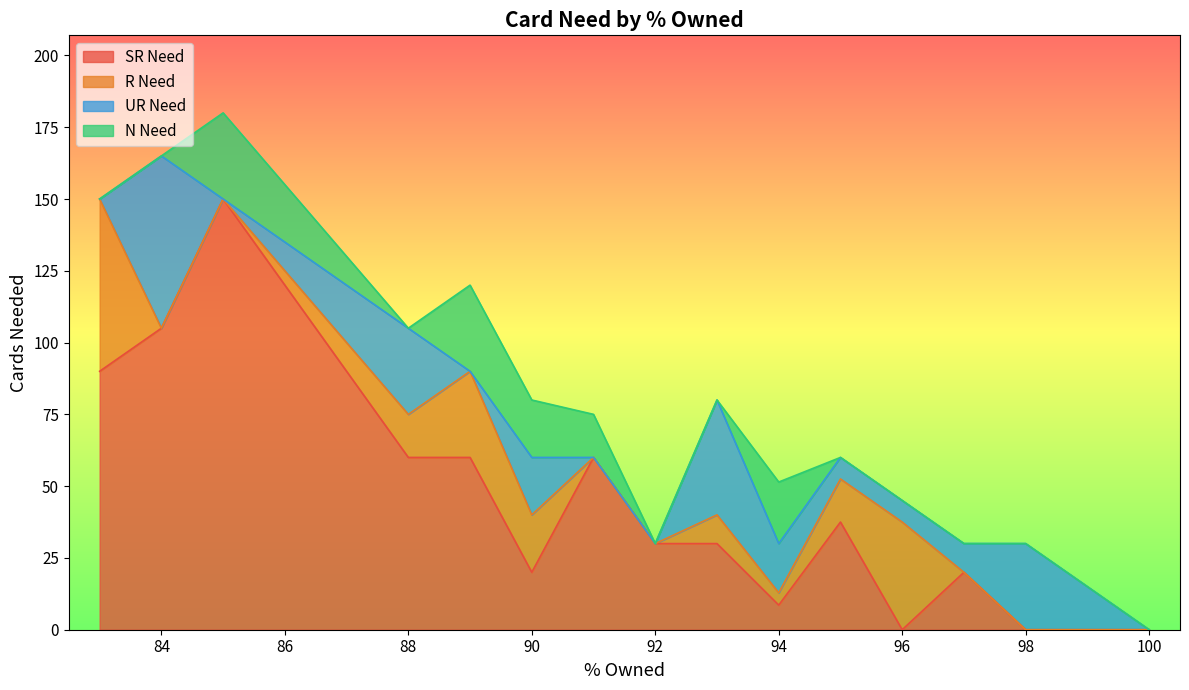

Between 96 and 98, which series saw the biggest shift?

R Need